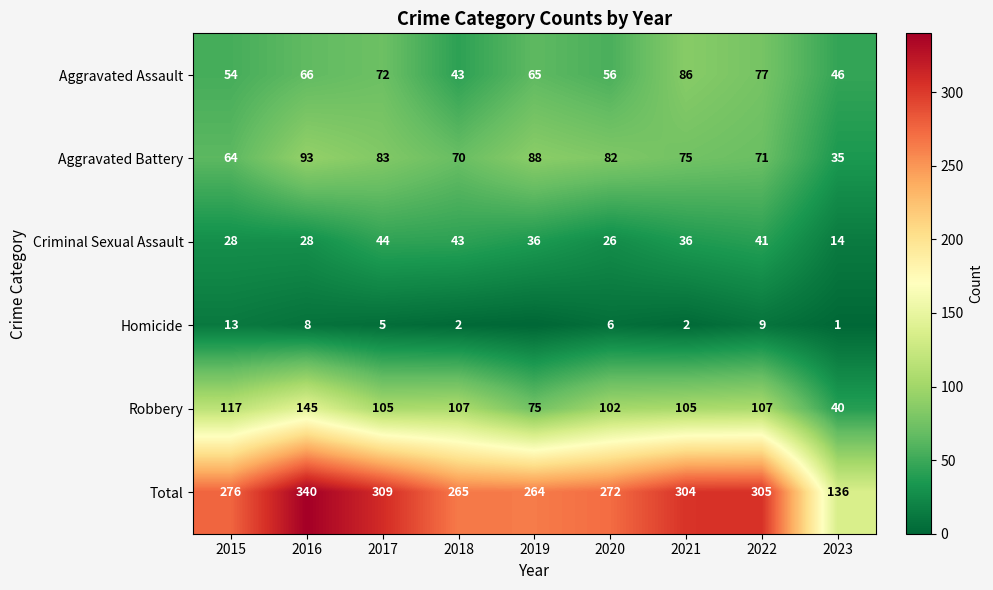

What is the average value of the Criminal Sexual Assault series?

33